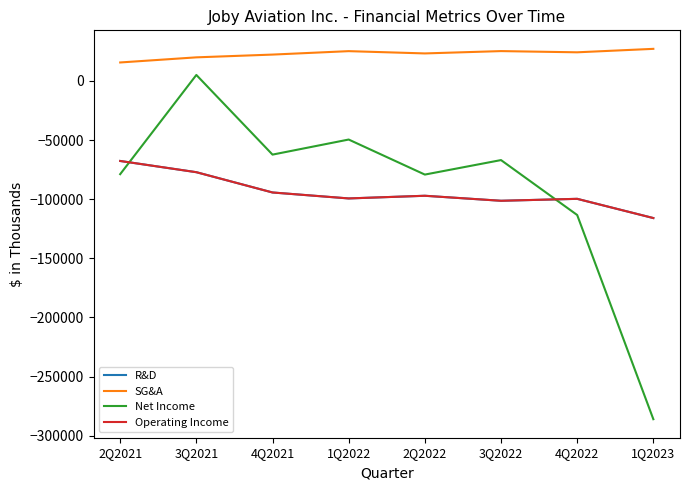

Is this an area chart (filled region under the line)?

No